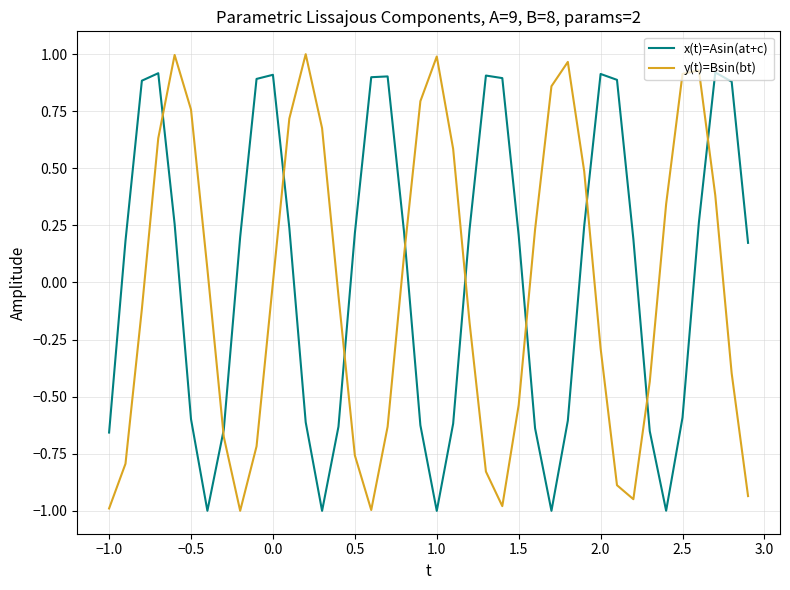

What is the difference between the second highest and minimum values in the y(t)=Bsin(bt) series?

2.0